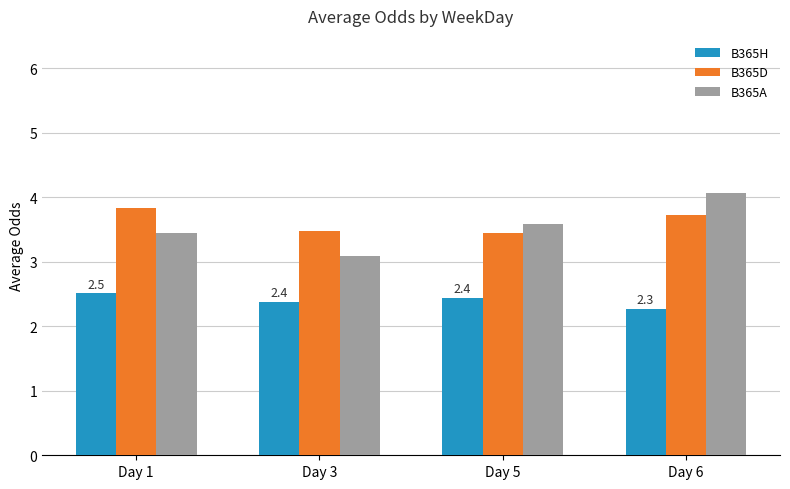

Reading right to left, what are all the values shown in this chart?

B365H: 2.3	2.4	2.4	2.5
B365D: 3.7	3.5	3.5	3.8
B365A: 4.1	3.6	3.1	3.4